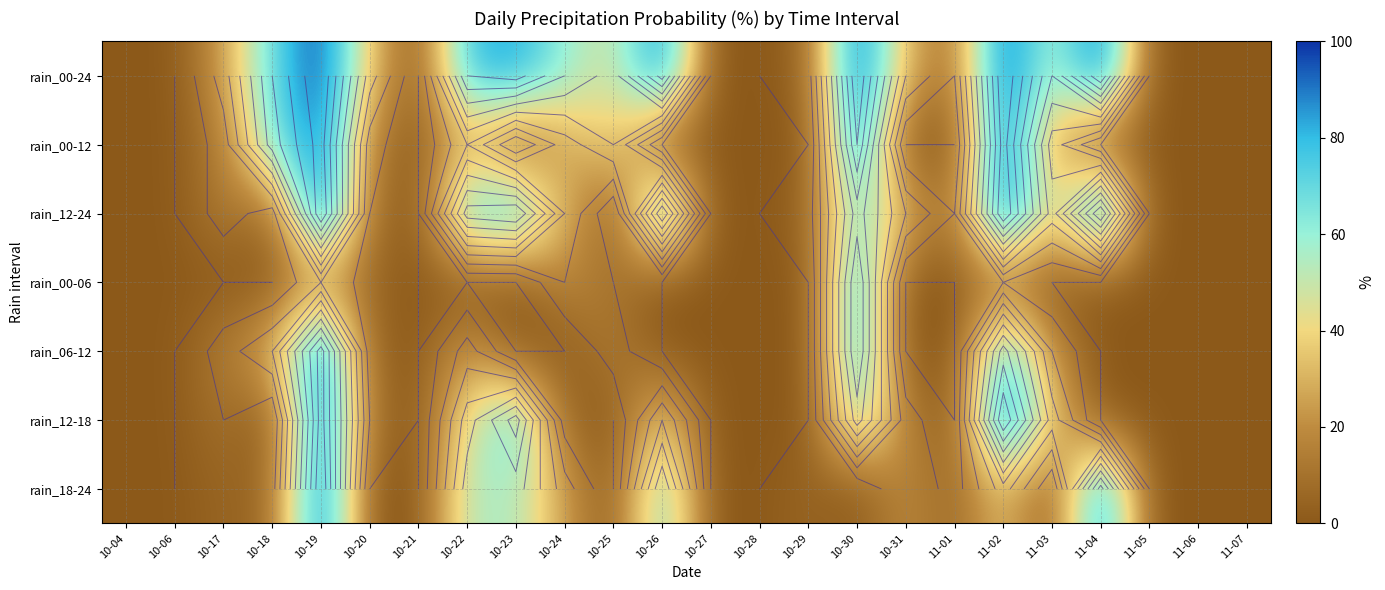

Which label corresponds to the largest value in the chart?

10-19